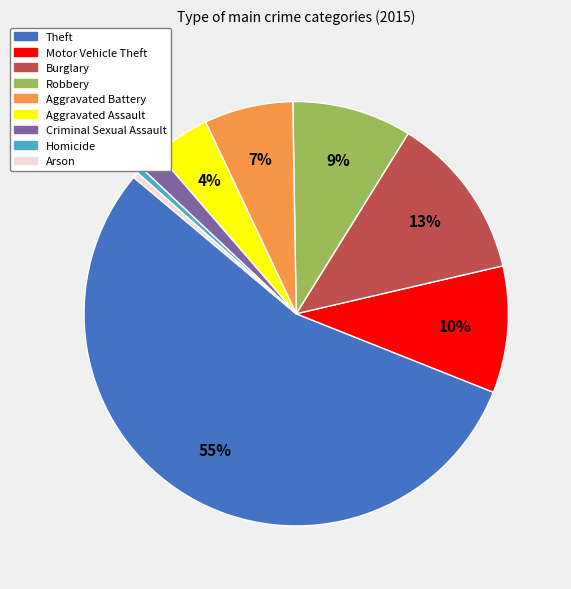

To the nearest percent, what is the average slice percentage?

11%